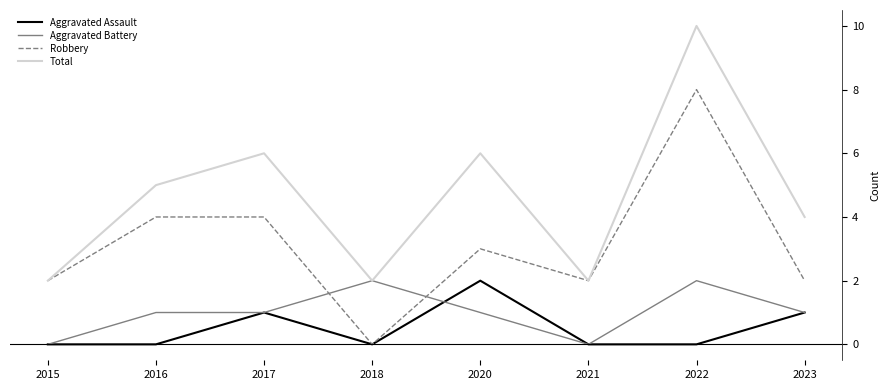

The Robbery series shows 5 at 2018. True or false?

False